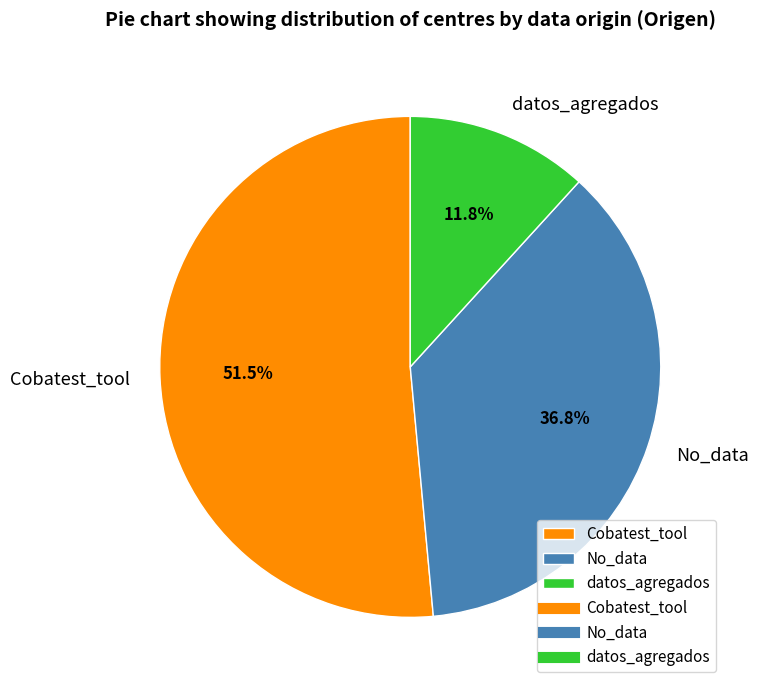

To the nearest percent, what percentage of the pie is datos_agregados?

12%